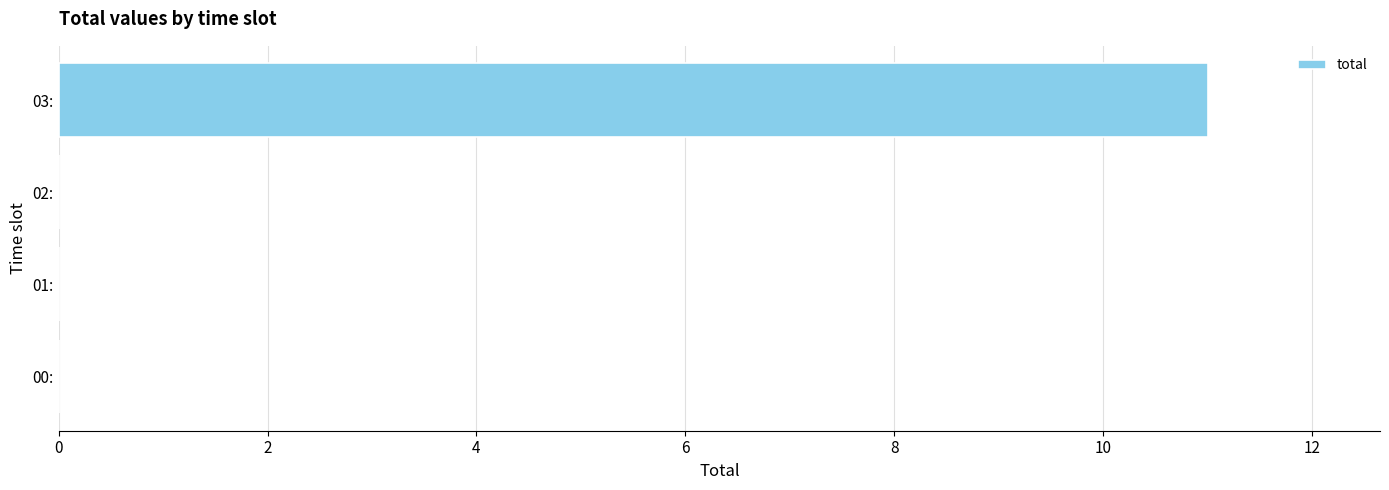

How many values are between 0 and 11?

4